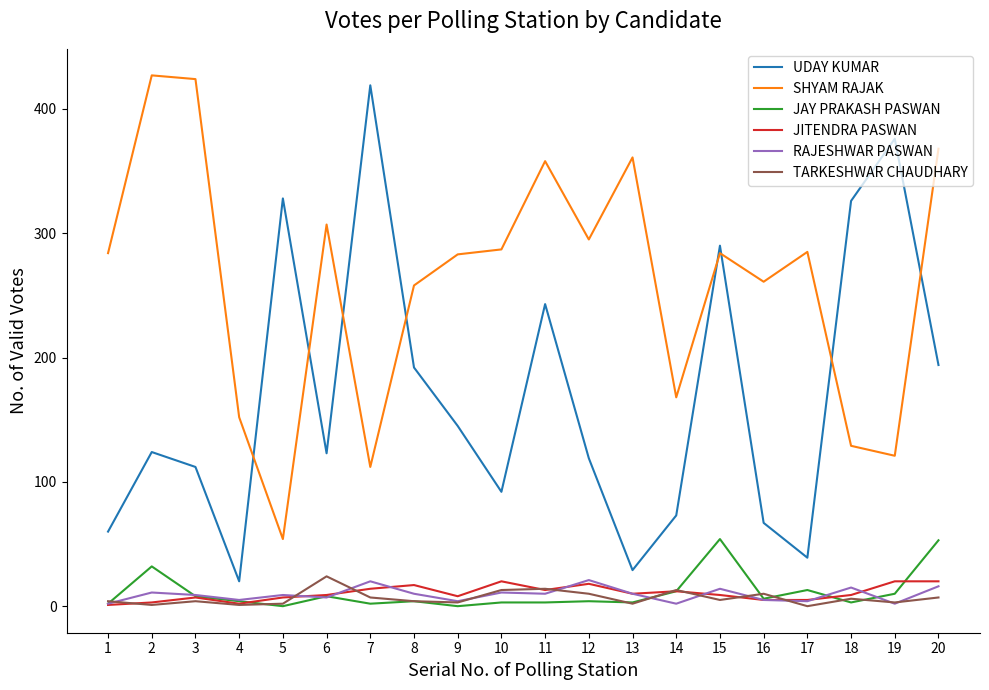

True or false: RAJESHWAR PASWAN has more than 0 points higher than both neighbors.

True